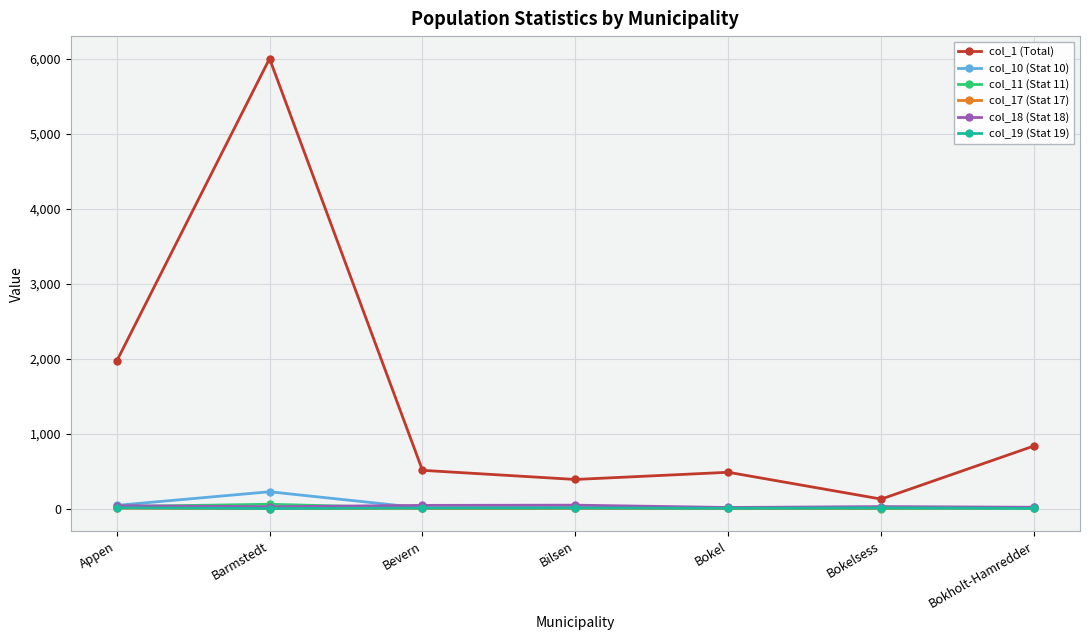

What is the average value of the col_19 (Stat 19) series?

5